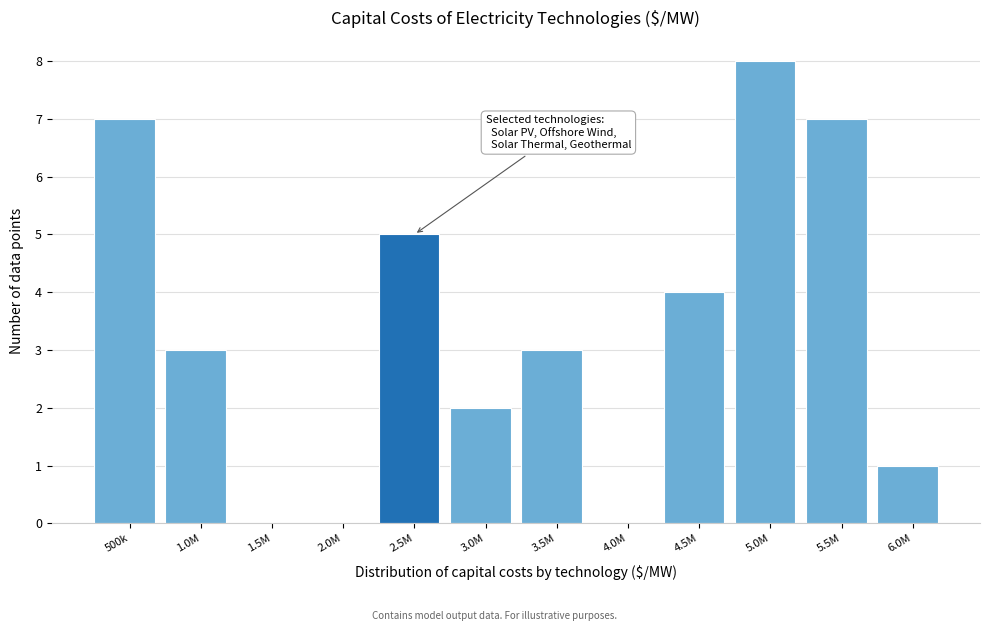

Reading left to right, transcribe all the data shown in this chart.

500k=7	1.0M=3	1.5M=0	2.0M=0	2.5M=5	3.0M=2	3.5M=3	4.0M=0	4.5M=4	5.0M=8	5.5M=7	6.0M=1